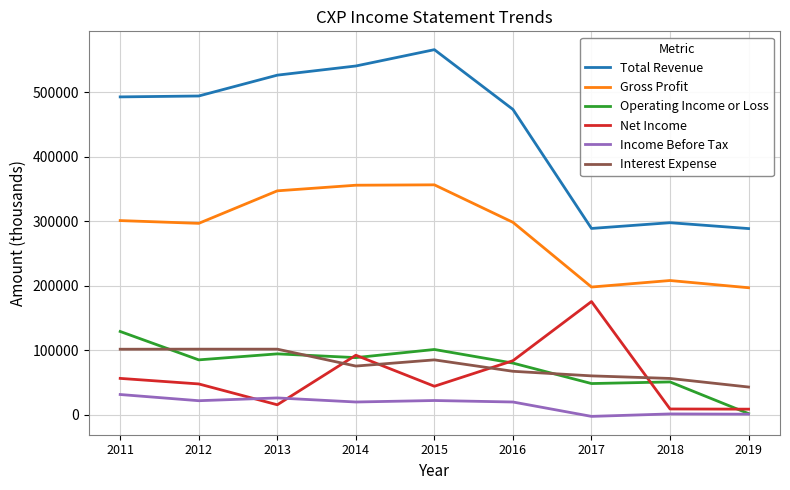

At which category does the chart reach its peak across all series?

2015